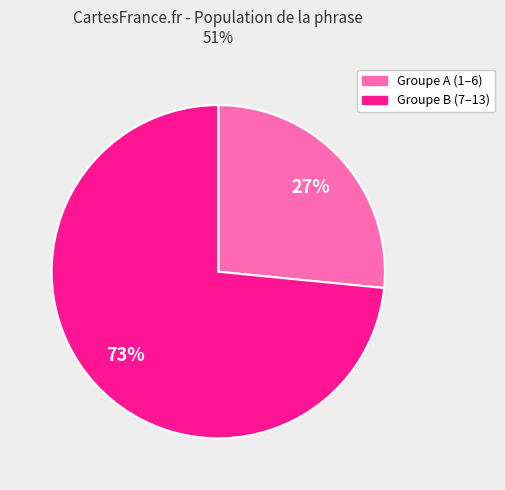

Is there any slice that represents more than half of the pie?

Yes